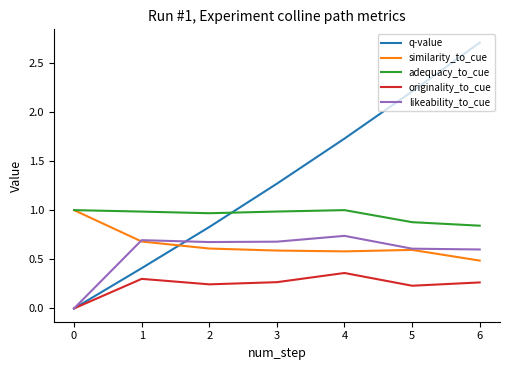

At 4, list the series in order from largest to smallest.

q-value, adequacy_to_cue, likeability_to_cue, similarity_to_cue, originality_to_cue